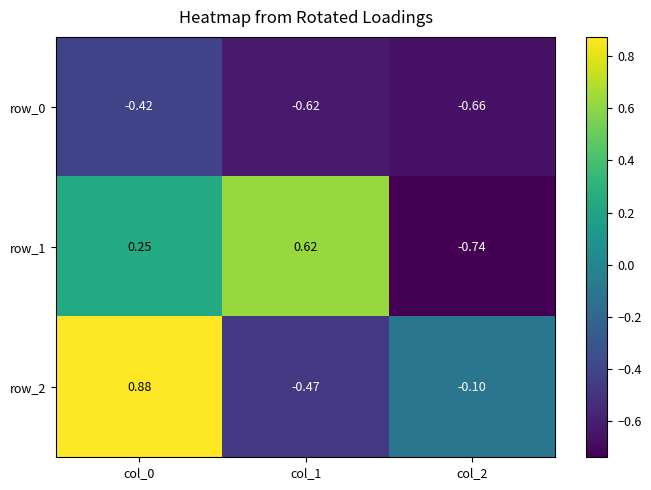

What is the difference between the highest and lowest values at col_1?

1.2